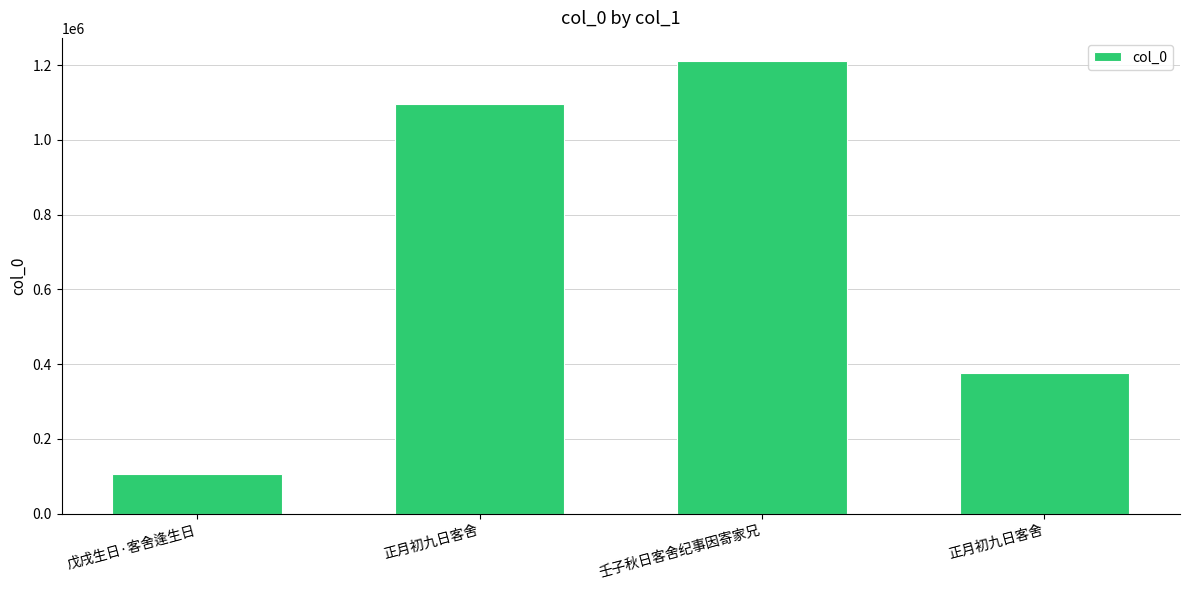

Rank the categories by value from lowest to highest.

戊戌生日·客舍逢生日, 正月初九日客舍, 正月初九日客舍, 壬子秋日客舍纪事因寄家兄